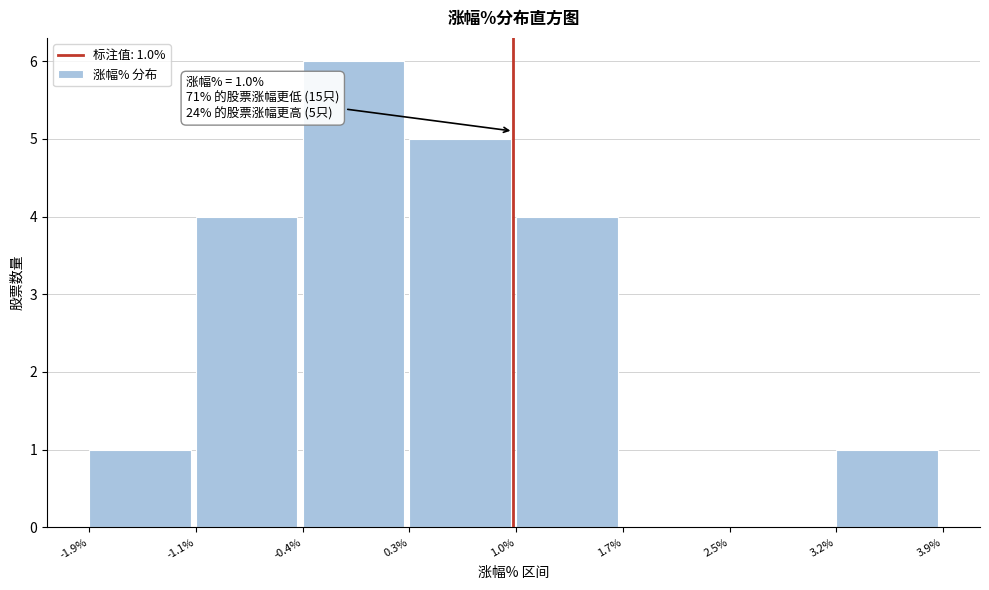

Over which range of the x-axis is the bar tallest?

-0.4% to 0.3%